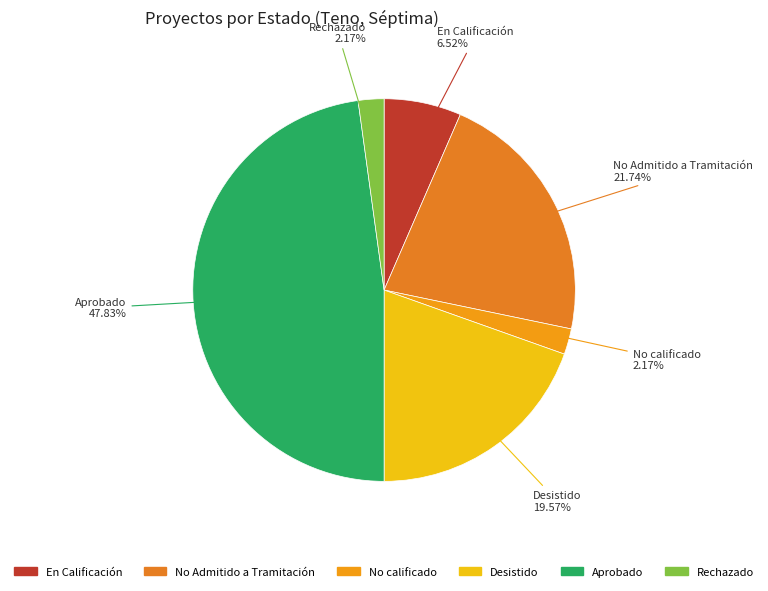

To the nearest percent, what is the difference between the largest and smallest slice percentages?

46%